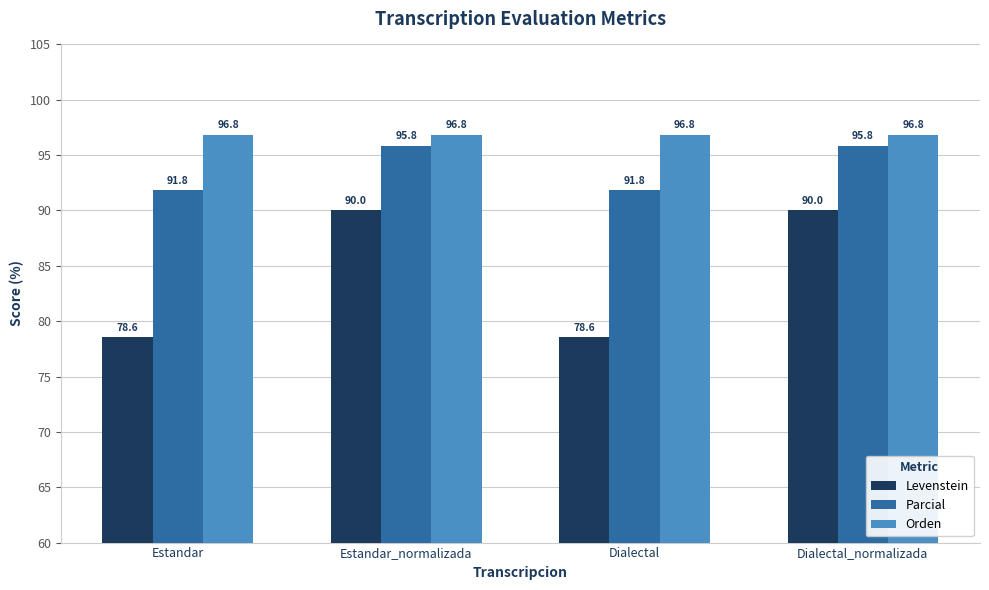

What is the approximate value of Levenstein at Dialectal_normalizada?

90.0